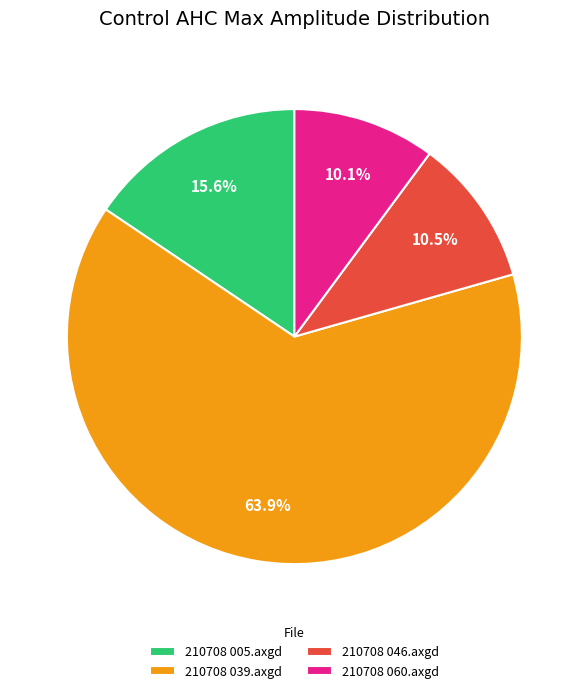

Do 210708 039.axgd and 210708 005.axgd together represent more than half of the pie?

Yes